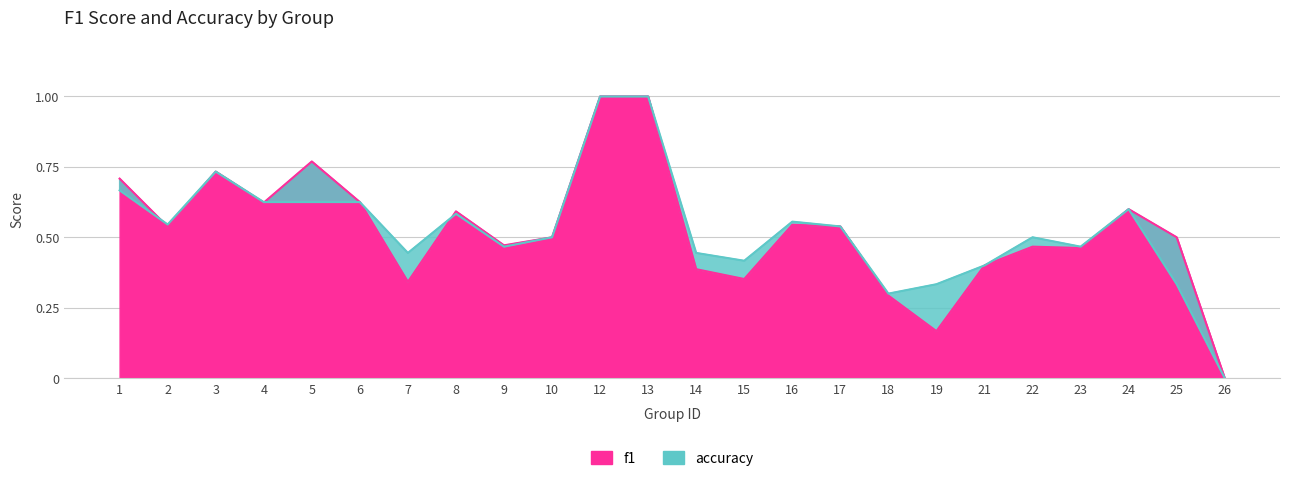

What is the sum of all accuracy values?

12.7